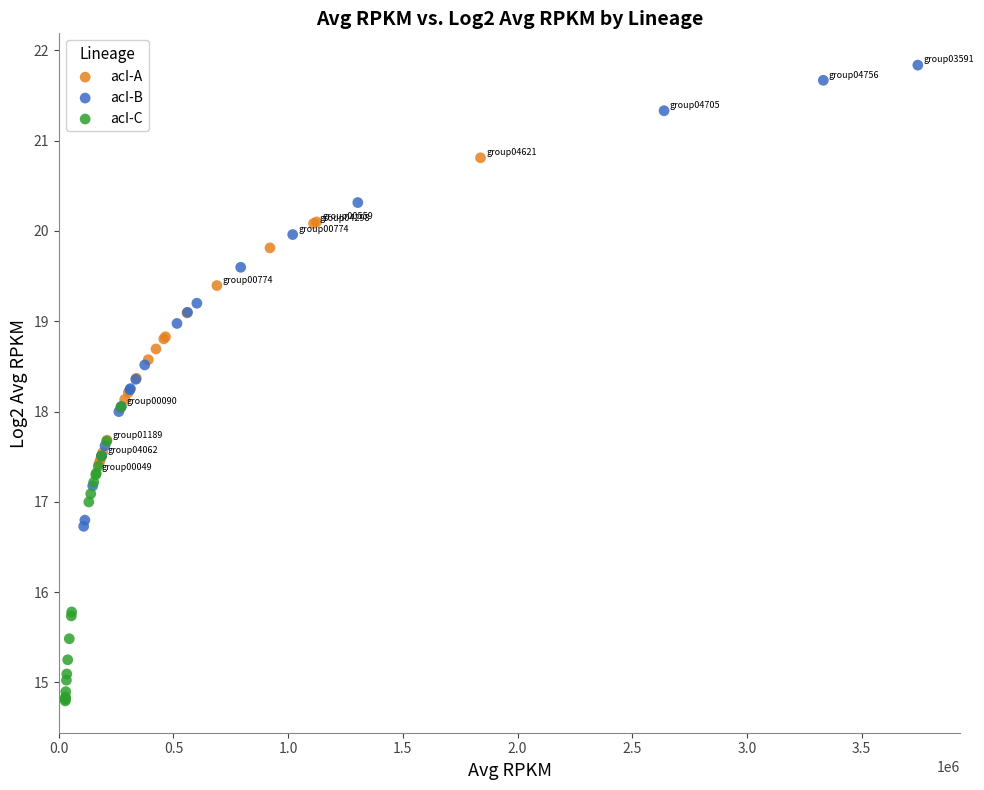

What are all the series names shown in the legend?

acI-A, acI-B, acI-C